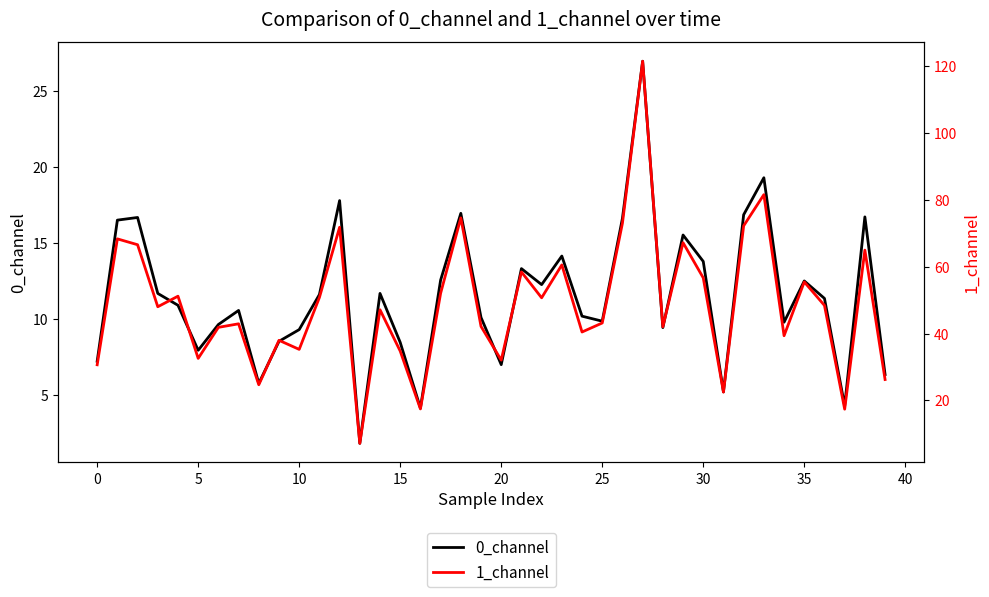

How many values in the 0_channel series exceed 11?

20